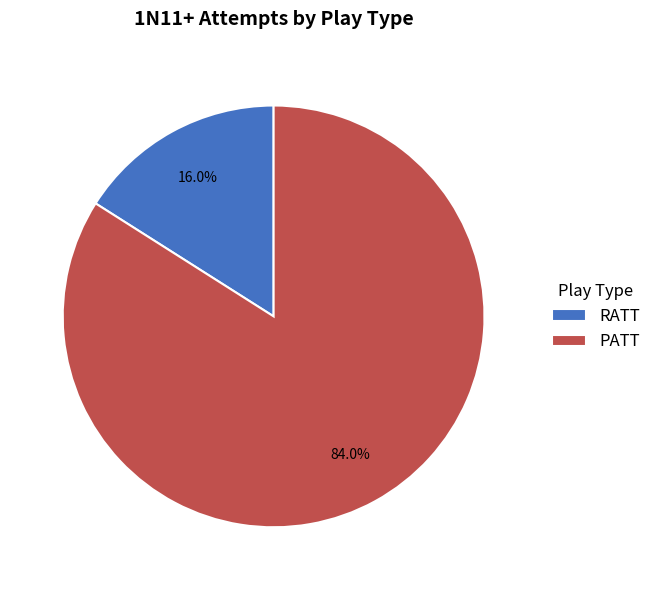

What is the smallest slice in the pie chart?

RATT